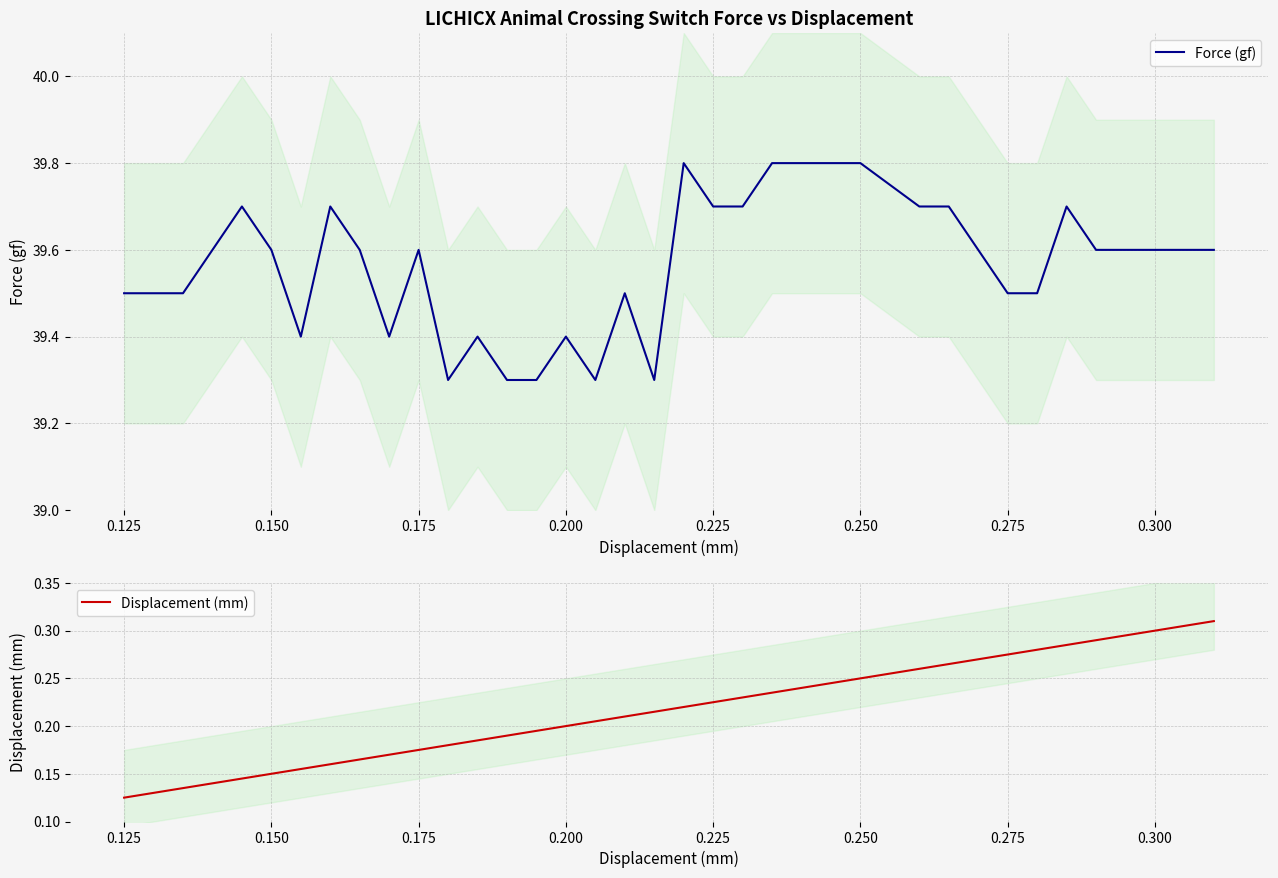

Is it true that Force (gf) equals 39.6 at 0.300?

True